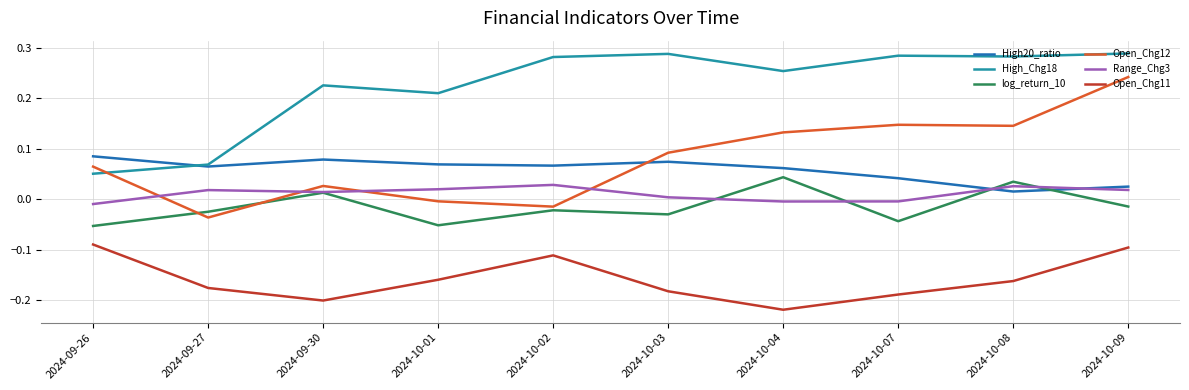

What position from the right is 2024-10-08?

2